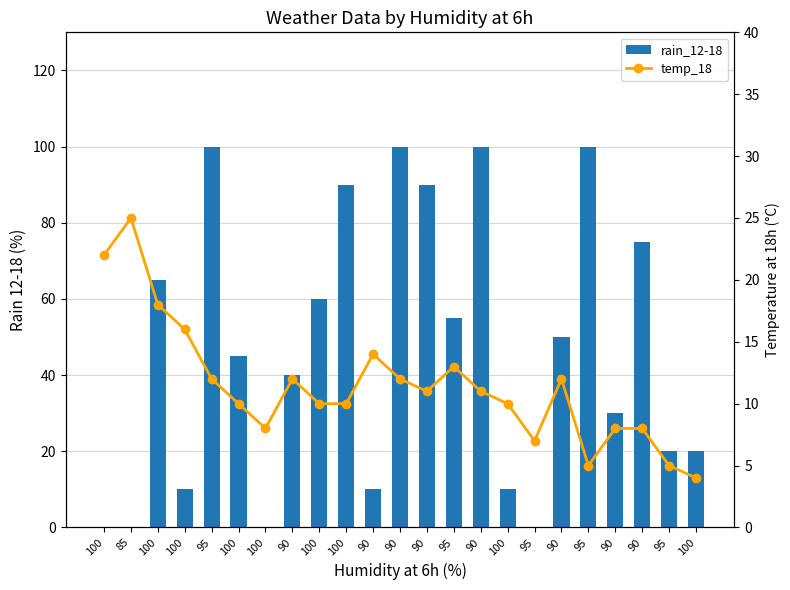

Reading right to left, transcribe all the data shown in this chart.

rain_12-18: 20	20	75	30	100	50	0	10	100	55	90	100	10	90	60	40	0	45	100	10	65	0	0
temp_18: 4	5	8	8	5	12	7	10	11	13	11	12	14	10	10	12	8	10	12	16	18	25	22